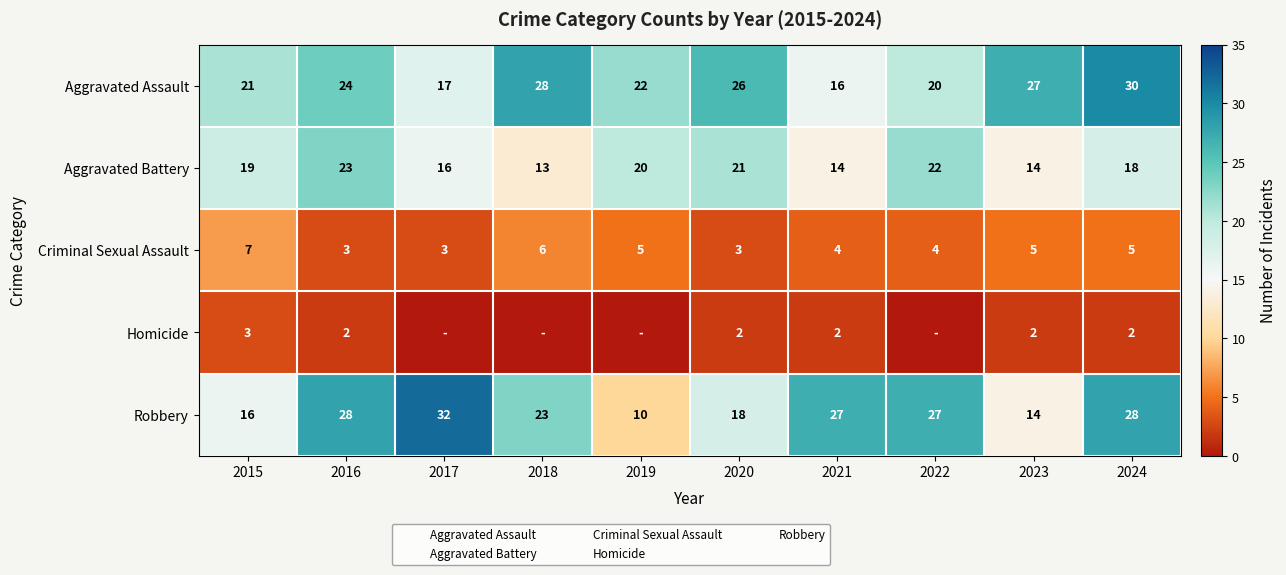

List the labels in order of Aggravated Assault value, smallest first.

2021, 2017, 2022, 2015, 2019, 2016, 2020, 2023, 2018, 2024